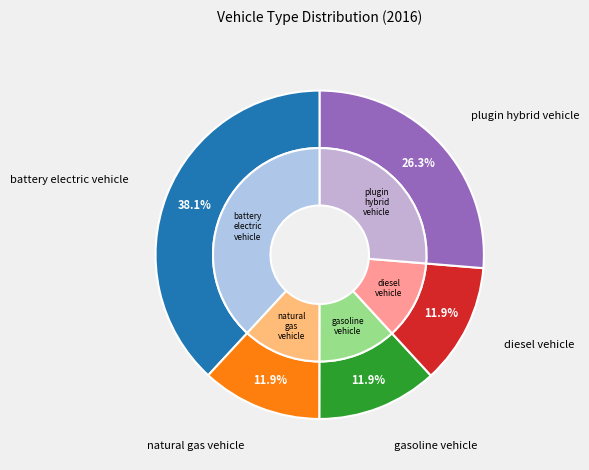

What is the largest slice in the pie chart?

battery electric vehicle